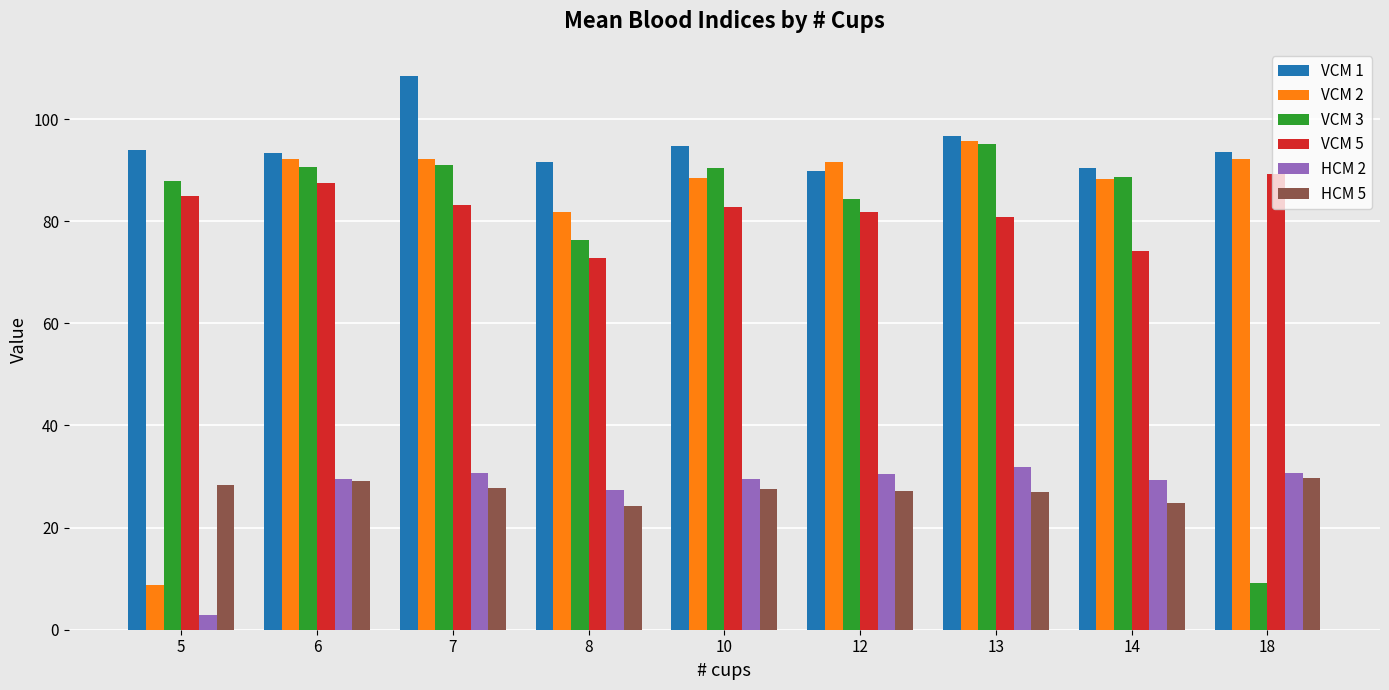

Is the value of VCM 2 at 13 greater than the value of HCM 2 at 18?

Yes